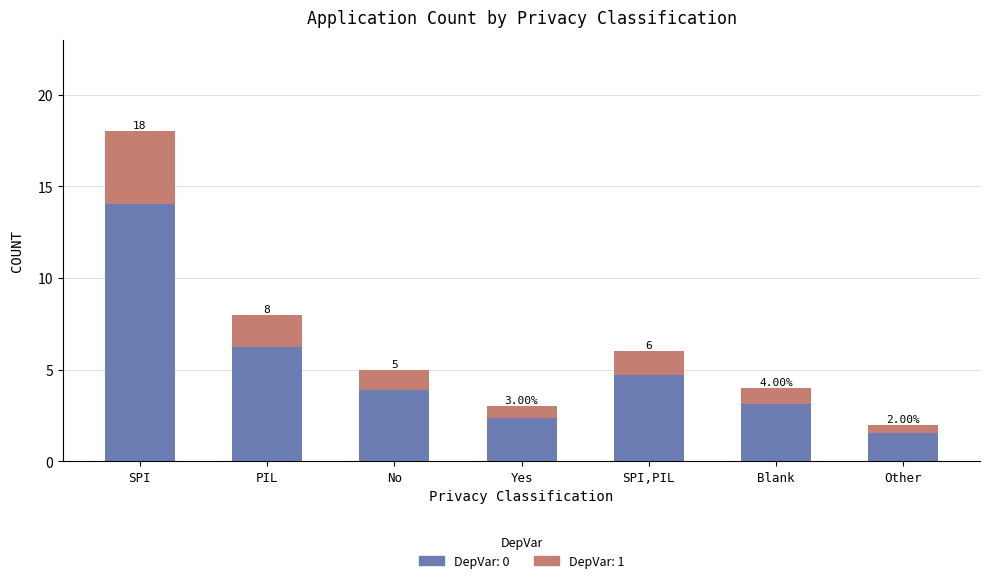

Which has a higher value, PIL or No?

PIL